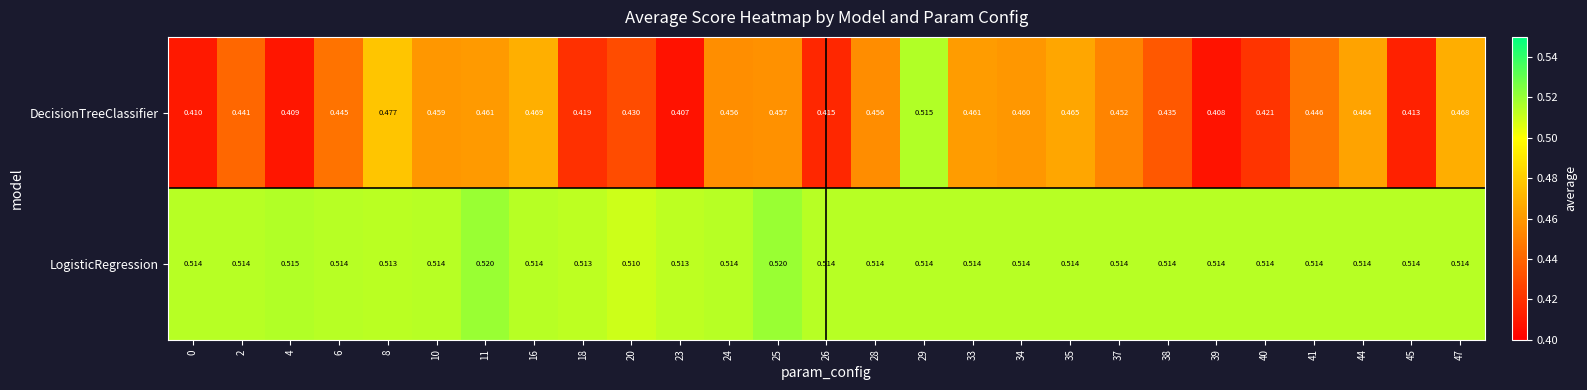

At 47, list the series in order from smallest to largest.

DecisionTreeClassifier, LogisticRegression